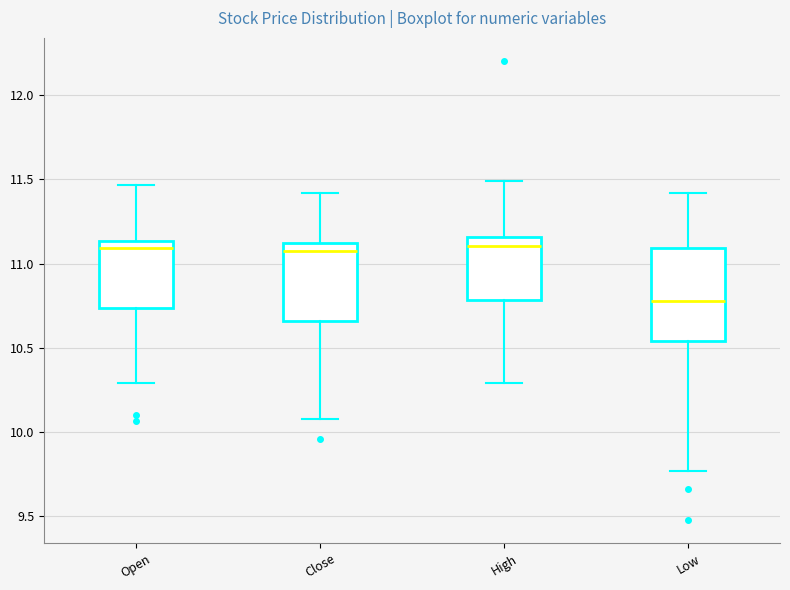

Where is the upper edge of the box for Close on the y-axis? The values are not printed on the chart, so give them approximately, as read against the axis.

11.10